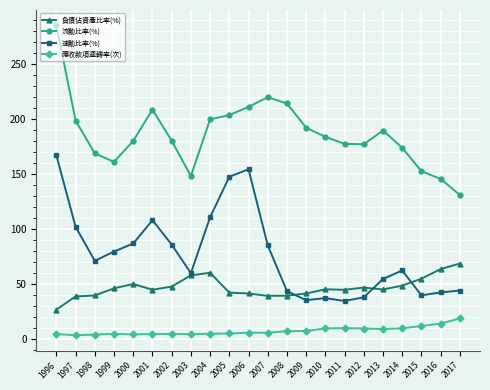

Which series changed the most between 1997 and 2012?

速動比率(%)